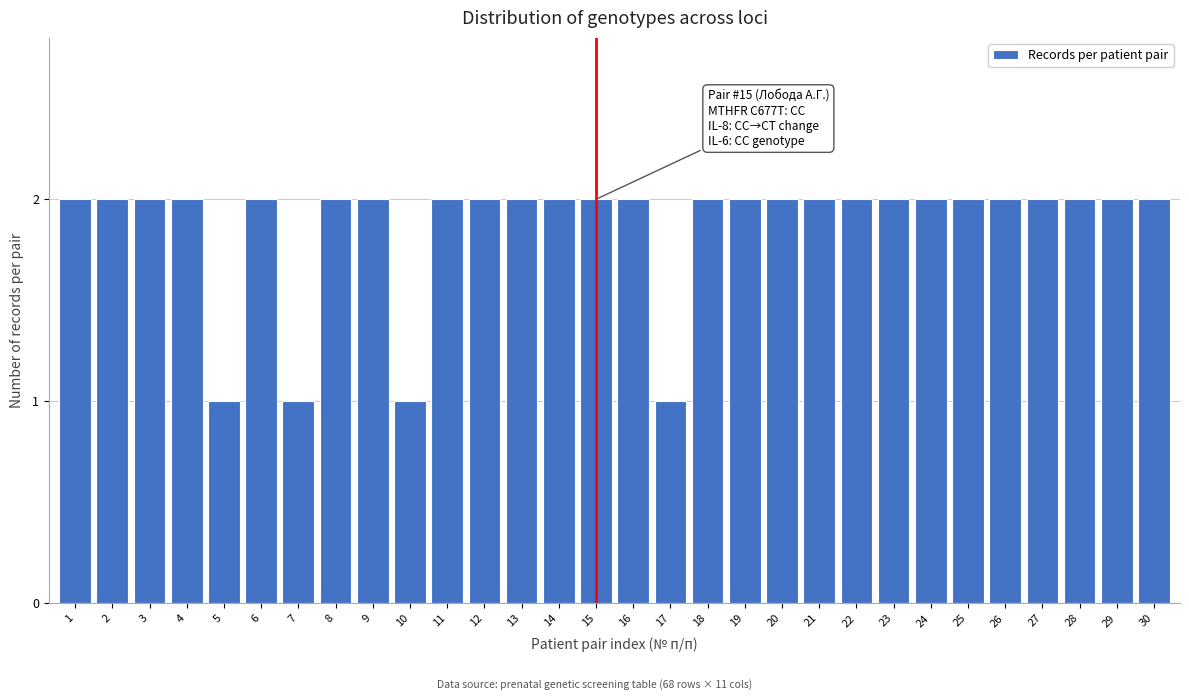

Reading left to right, extract all data points from this chart.

1=2	2=2	3=2	4=2	5=1	6=2	7=1	8=2	9=2	10=1	11=2	12=2	13=2	14=2	15=2	16=2	17=1	18=2	19=2	20=2	21=2	22=2	23=2	24=2	25=2	26=2	27=2	28=2	29=2	30=2